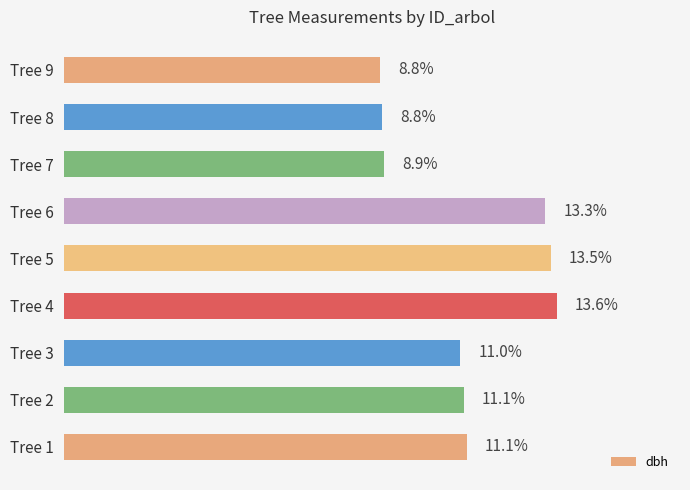

Where is the data nearest to the value 11?

Tree 3